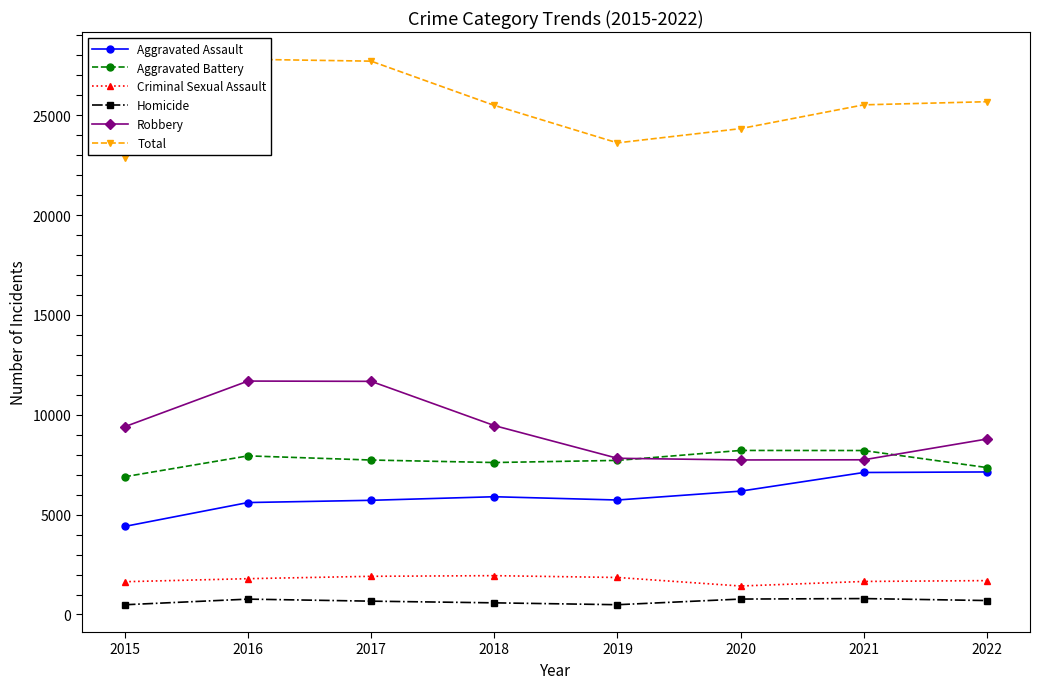

Reading left to right, extract all data points from this chart.

Aggravated Assault: 4412	5607	5719	5898	5734	6178	7112	7139
Aggravated Battery: 6900	7944	7736	7611	7718	8216	8212	7359
Criminal Sexual Assault: 1642	1794	1913	1945	1854	1427	1655	1697
Homicide: 488	770	668	584	490	773	798	699
Robbery: 9406	11691	11677	9462	7824	7740	7748	8788
Total: 22848	27806	27713	25500	23620	24334	25525	25682